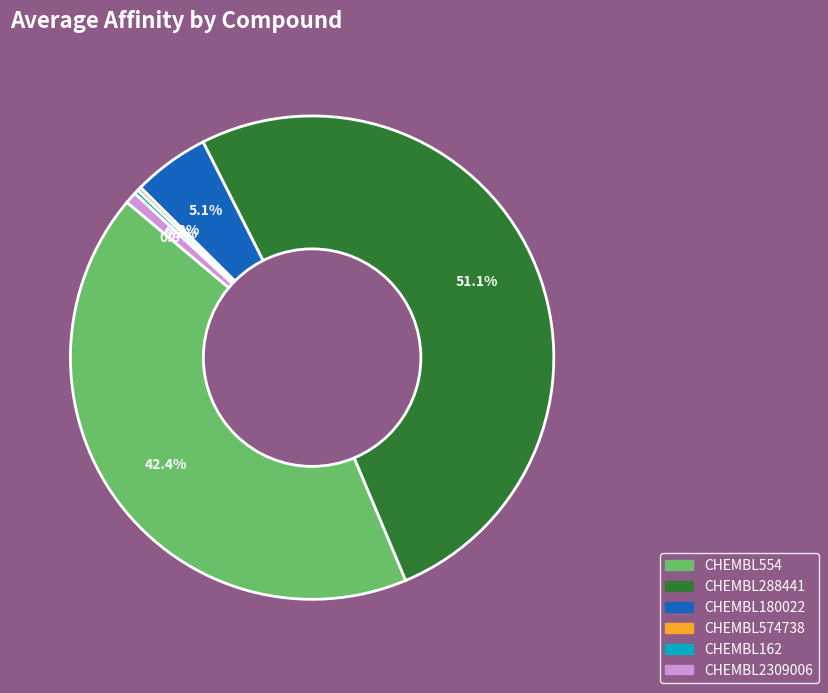

To the nearest percent, what is the combined percentage of CHEMBL288441 and CHEMBL2309006?

52%